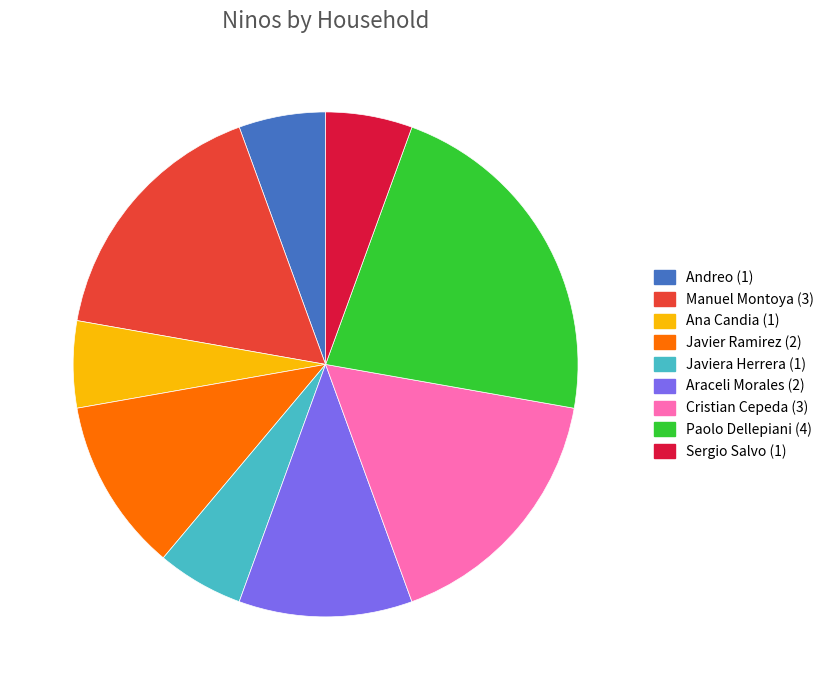

What is the largest slice in the pie chart?

Paolo Dellepiani (4)